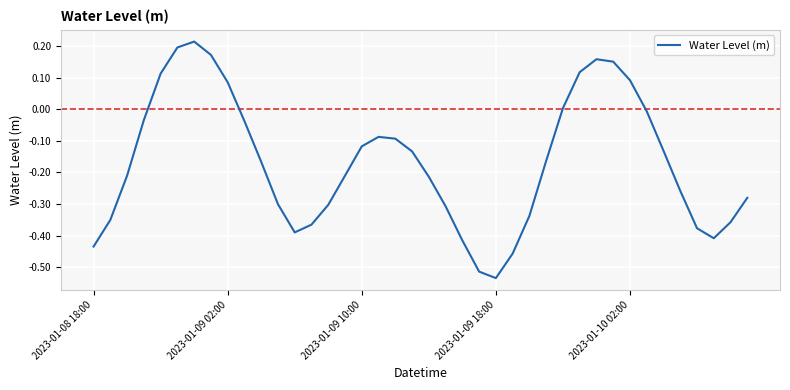

Which category has the highest value across all series?

6